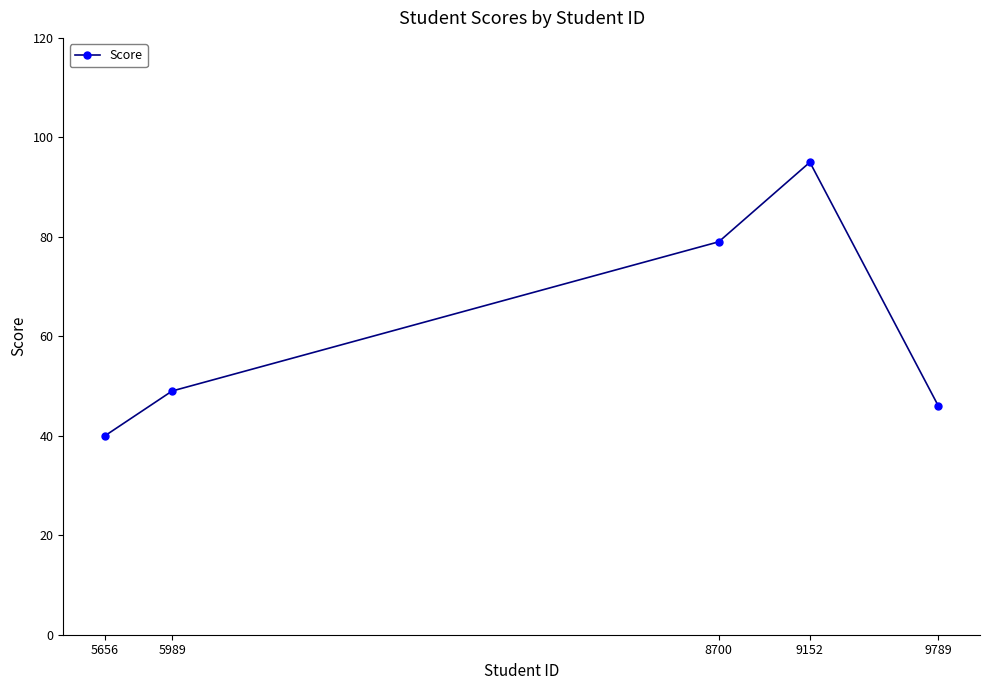

Reading right to left, transcribe all the data shown in this chart.

9789=46	9152=95	8700=79	5989=49	5656=40